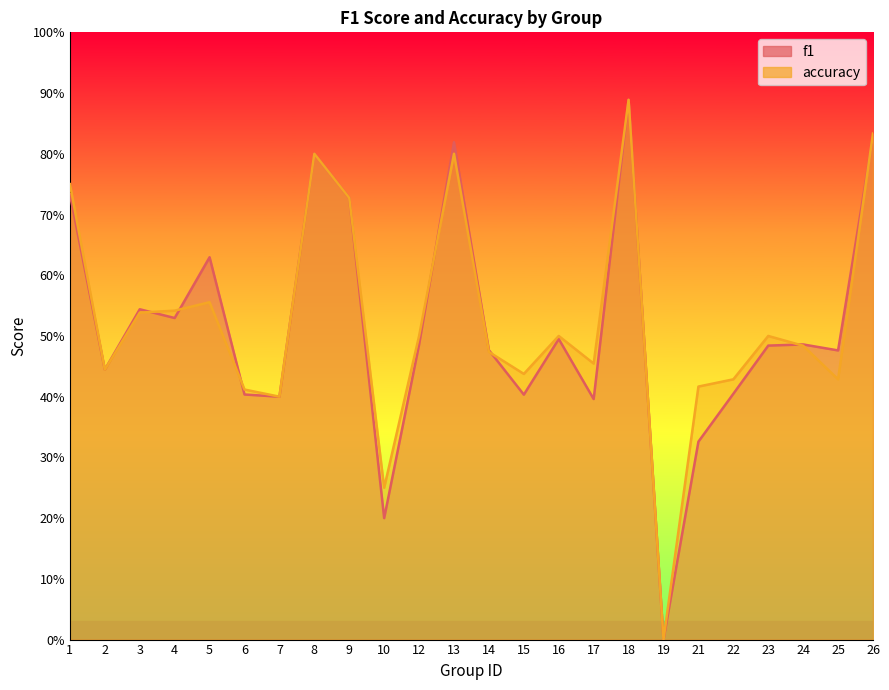

Reading left to right, list all the values displayed in this chart.

f1: 0.7	0.4	0.5	0.5	0.6	0.4	0.4	0.8	0.7	0.2	0.5	0.8	0.5	0.4	0.5	0.4	0.9	0.0	0.3	0.4	0.5	0.5	0.5	0.8
accuracy: 0.8	0.4	0.5	0.5	0.6	0.4	0.4	0.8	0.7	0.2	0.5	0.8	0.5	0.4	0.5	0.5	0.9	0.0	0.4	0.4	0.5	0.5	0.4	0.8